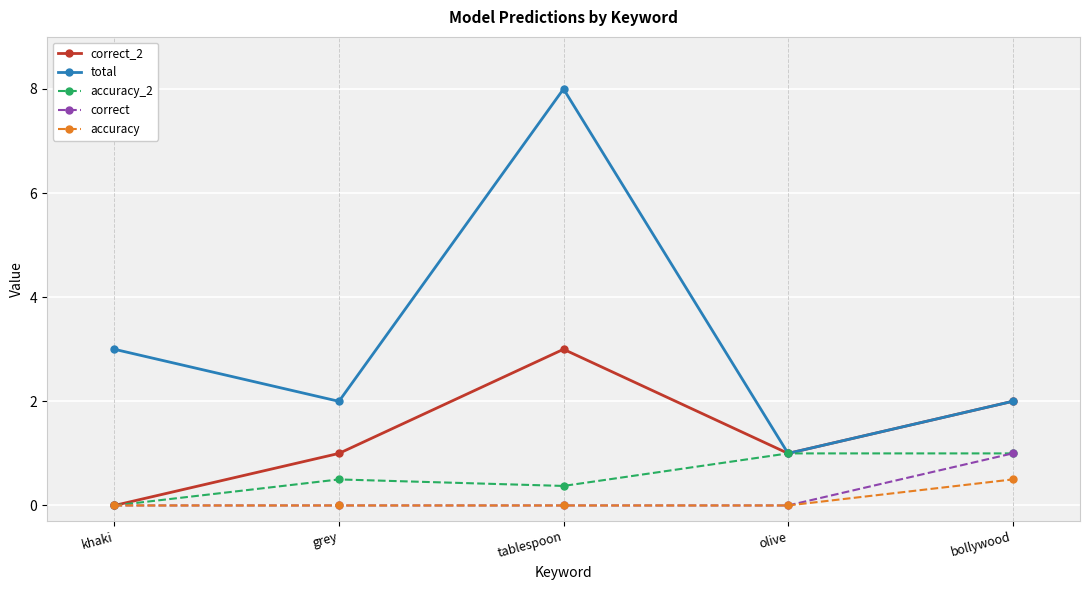

Which series has the widest spread of values?

total